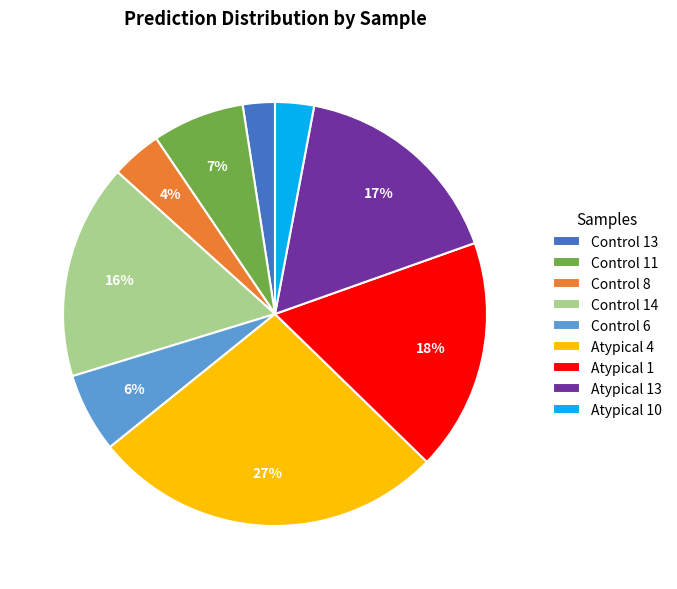

Do Atypical 13 and Atypical 10 together represent more than half of the pie?

No